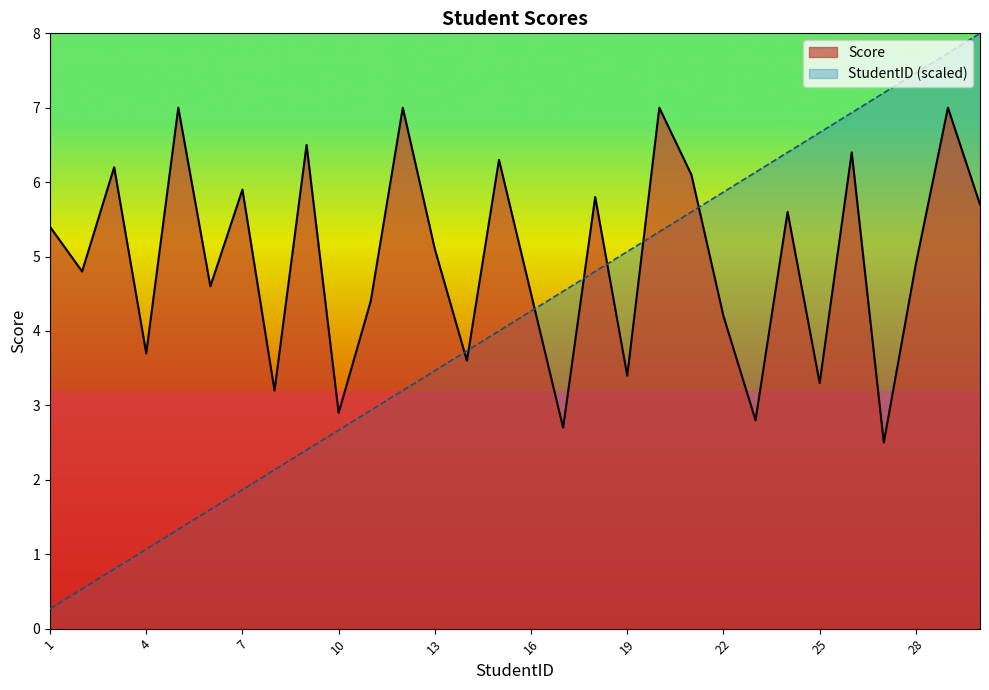

Which series changed the most between 5 and 17?

Score